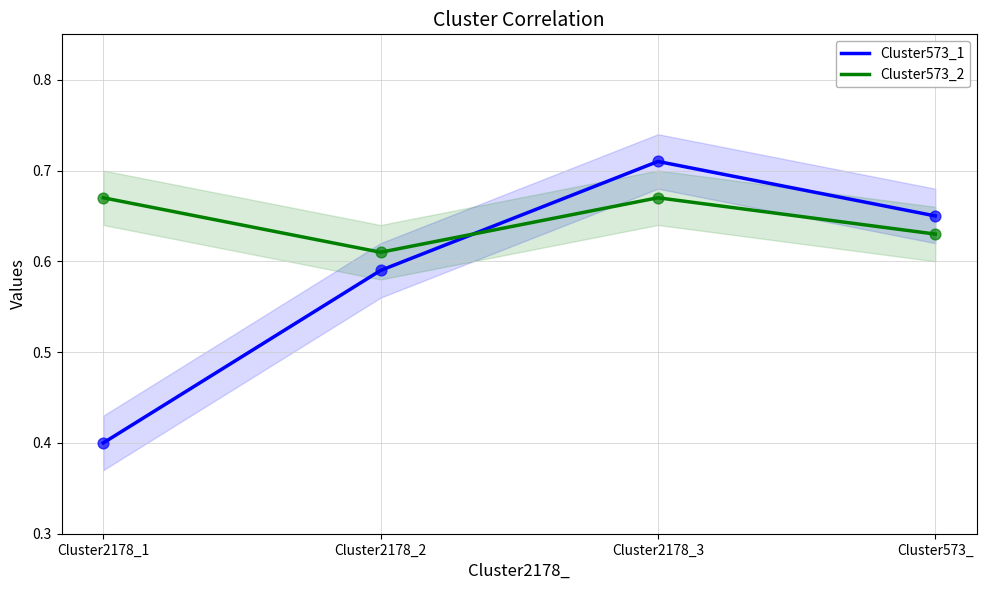

What are all the series names shown in the legend?

Cluster573_1, Cluster573_2